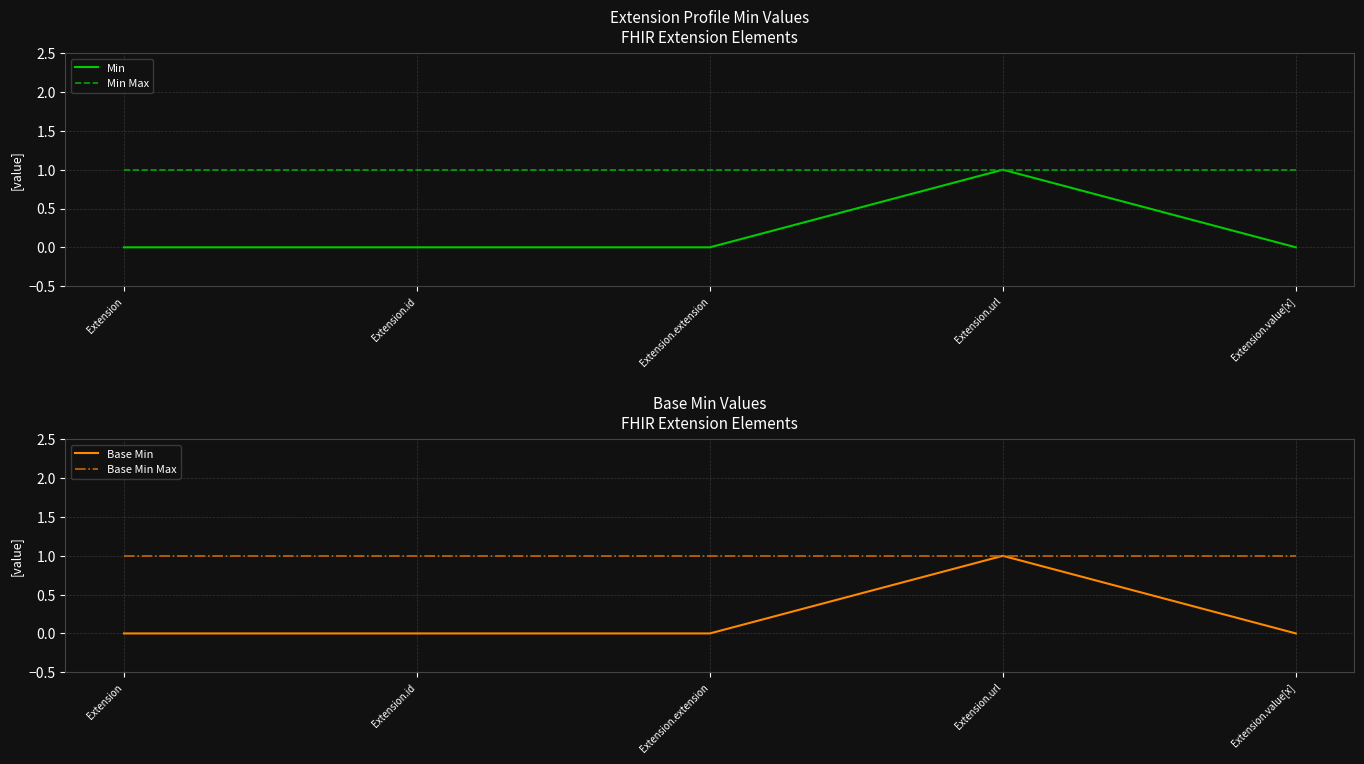

Reading left to right, list all the values displayed in this chart.

Min: 0	0	0	1	0
Min Max: 1	1	1	1	1
Base Min: 0	0	0	1	0
Base Min Max: 1	1	1	1	1